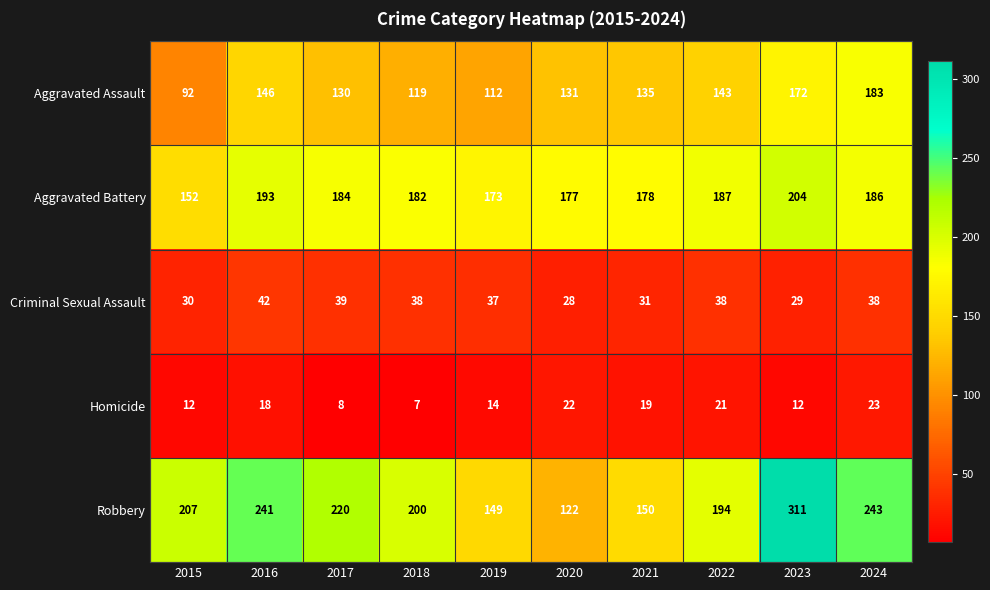

Between 2017 and 2022, which series saw the biggest shift?

Robbery